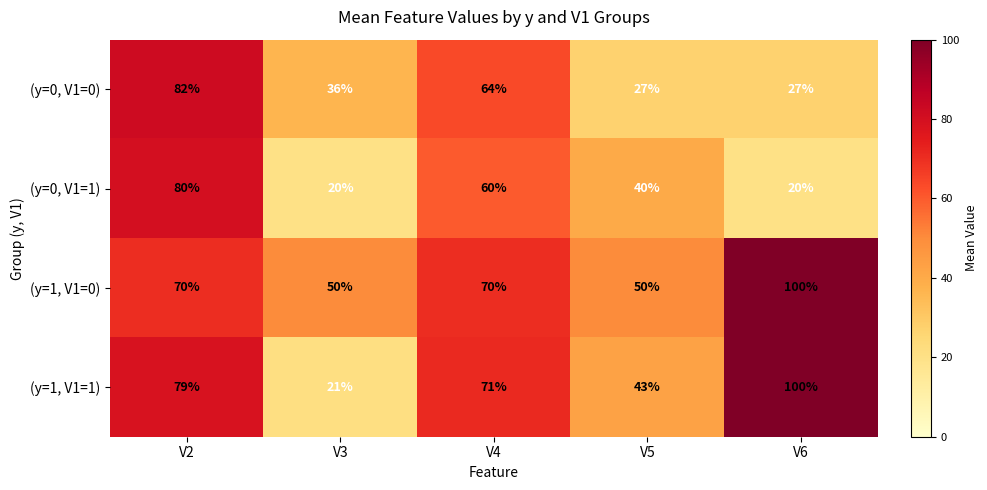

Is it true that (y=0, V1=1) equals 20 at V6?

True